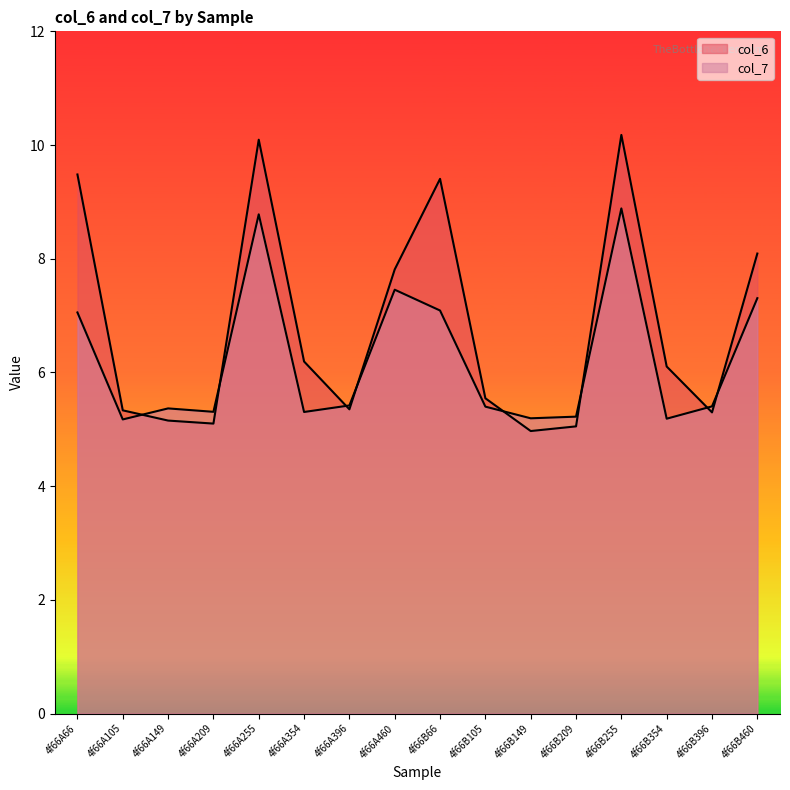

What is the label of the 6th point from the right?

4f66B149